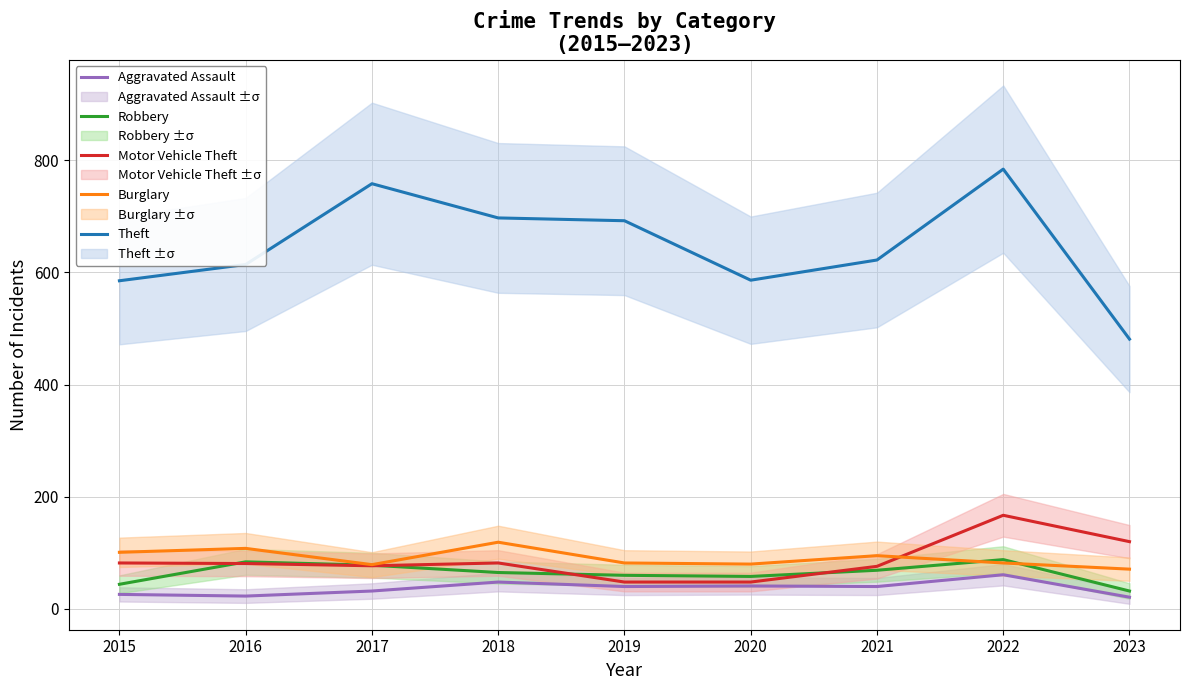

Between 2015 and 2022, which is larger?

2022